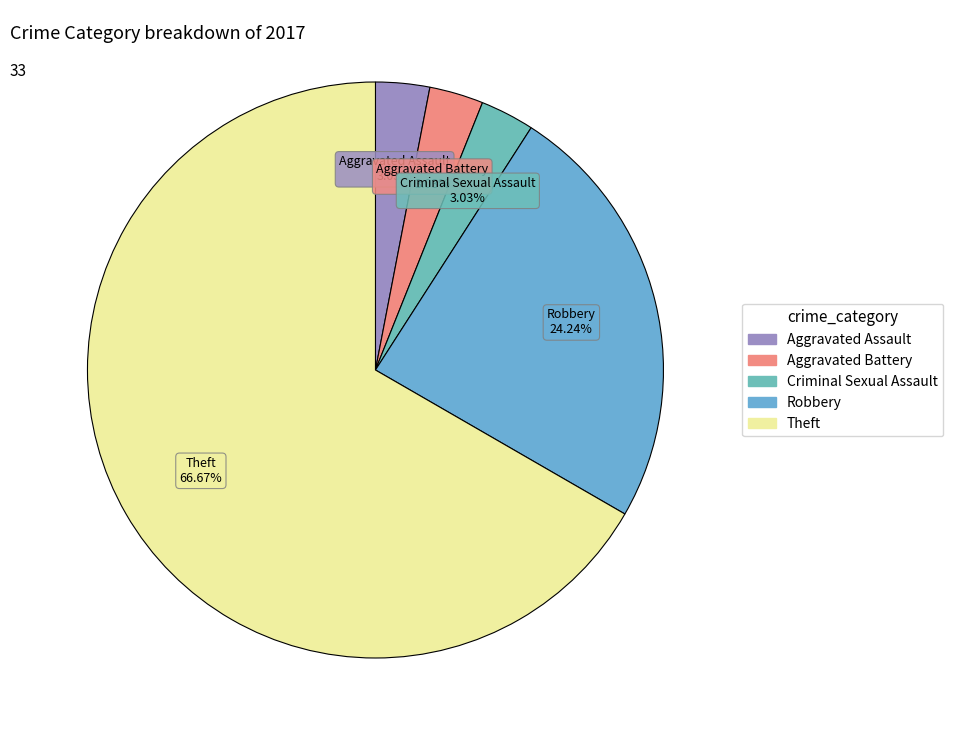

Is there any slice that represents more than half of the pie?

Yes